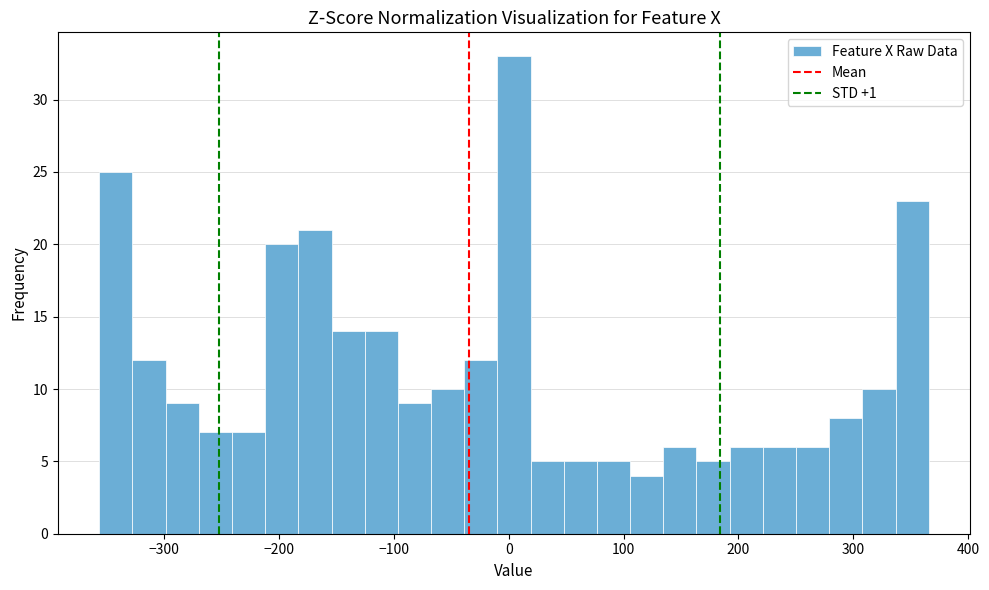

Around what value on the x-axis is the tallest bar? Give the approximate position of its centre, as read against the axis.

0